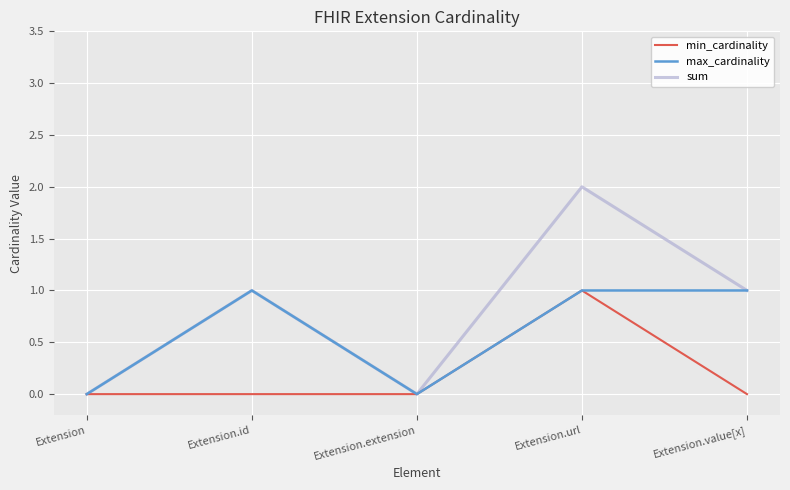

The value of min_cardinality at Extension.url is 1. True or false?

True